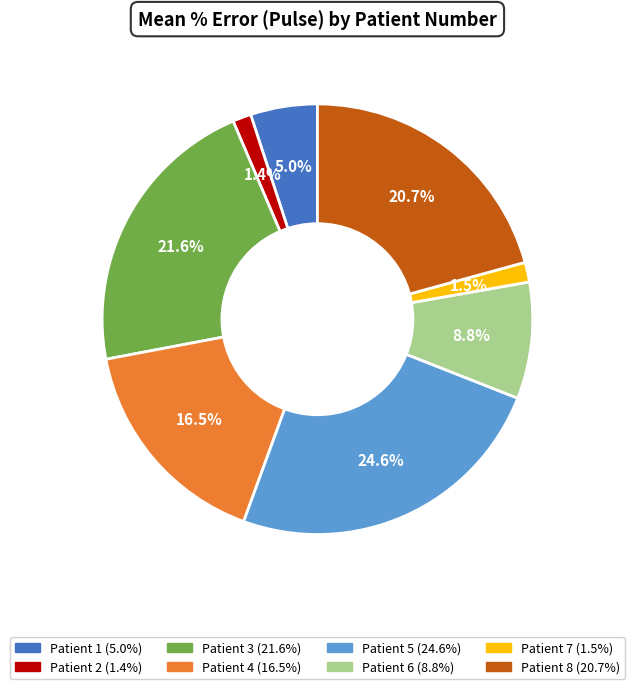

How many segments does this pie chart have?

8